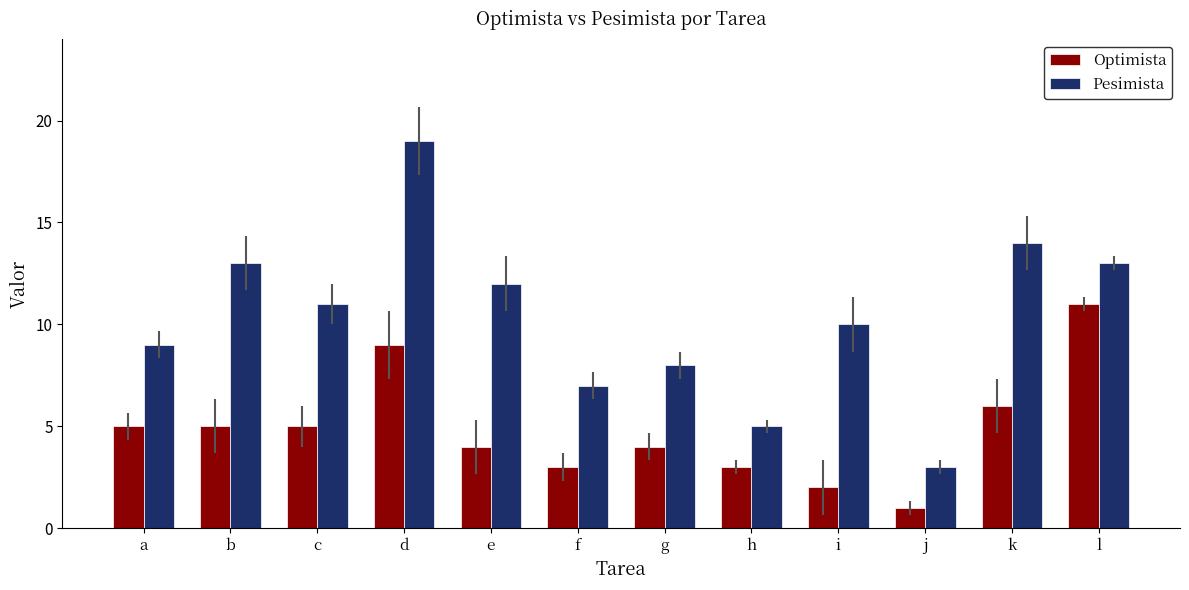

Which series has the widest spread of values?

Pesimista